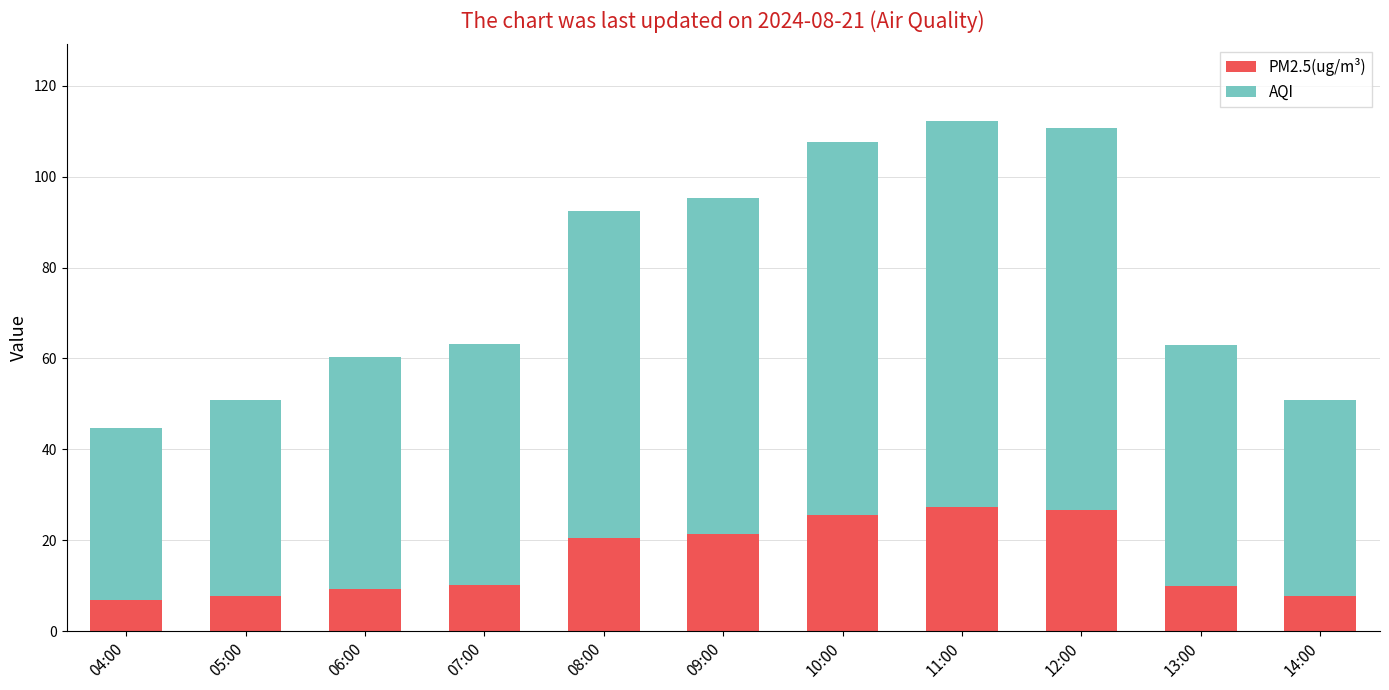

What are all the series names shown in the legend?

PM2.5(ug/m³), AQI